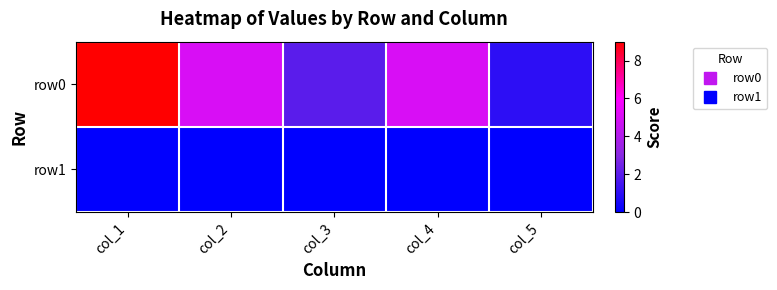

Reading left to right, list all the values displayed in this chart.

row0: col_1=9.0	col_2=5.0	col_3=2.0	col_4=5.0	col_5=1.0
row1: col_1=0.1	col_2=0.0	col_3=0.0	col_4=0.0	col_5=0.0